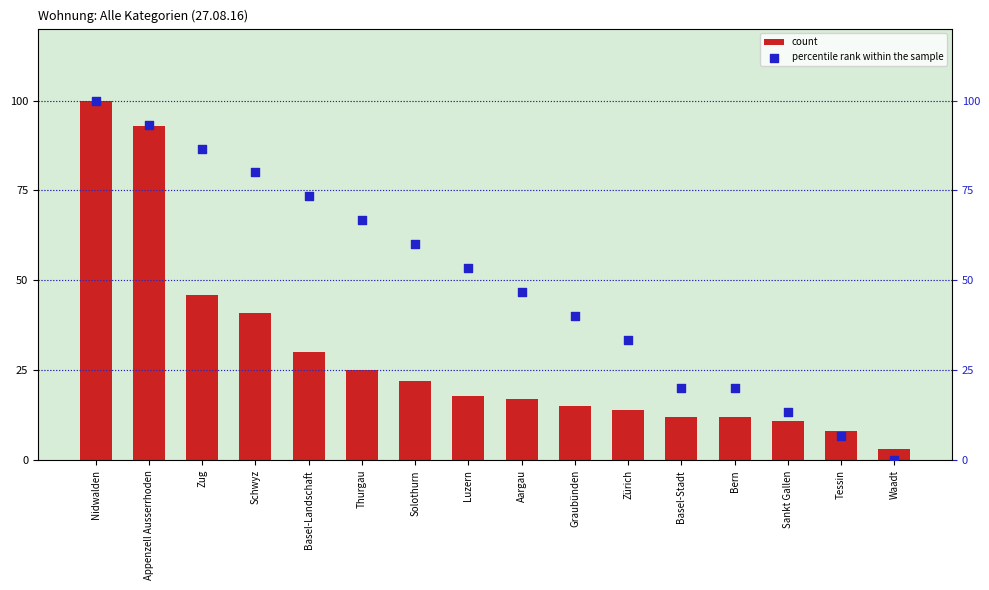

Is the value of percentile rank within the sample at Waadt greater than the value of count at Tessin?

No